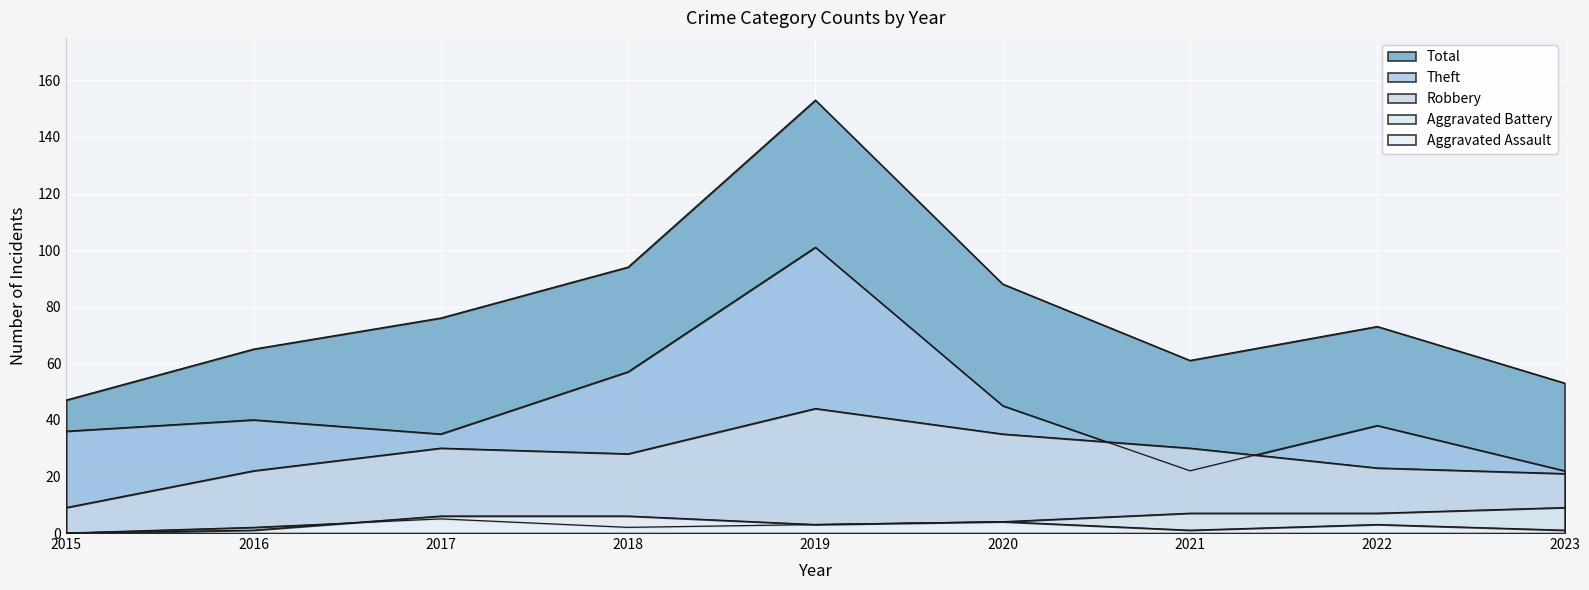

At how many categories does at least one series exceed 91?

2